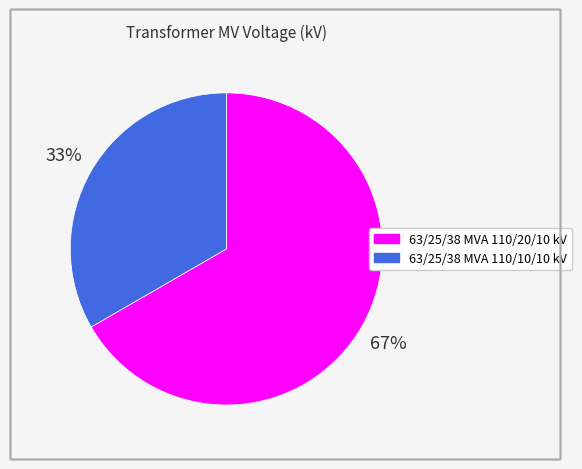

What is the ratio of the value at 63/25/38 MVA 110/10/10 kV to the value at 63/25/38 MVA 110/20/10 kV?

0.5